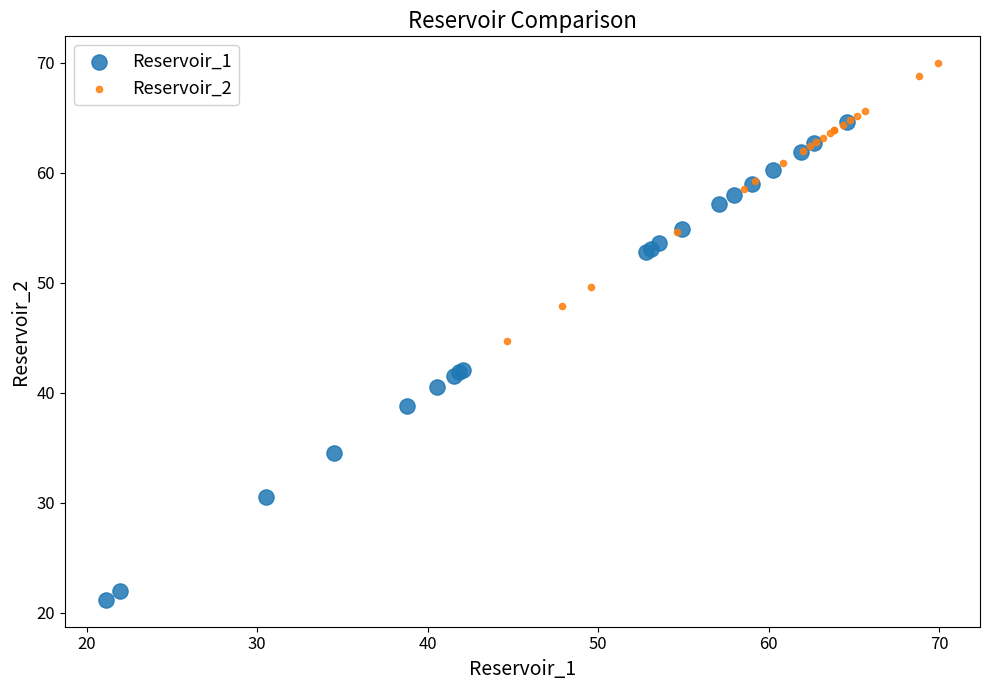

What are all the series names shown in the legend?

Reservoir_1, Reservoir_2